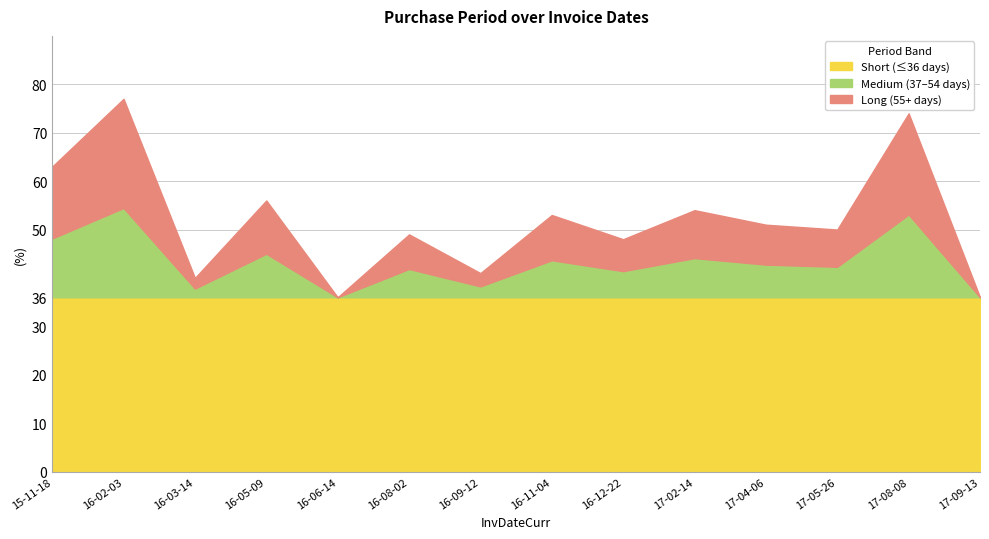

At how many categories does at least one series exceed 21?

14